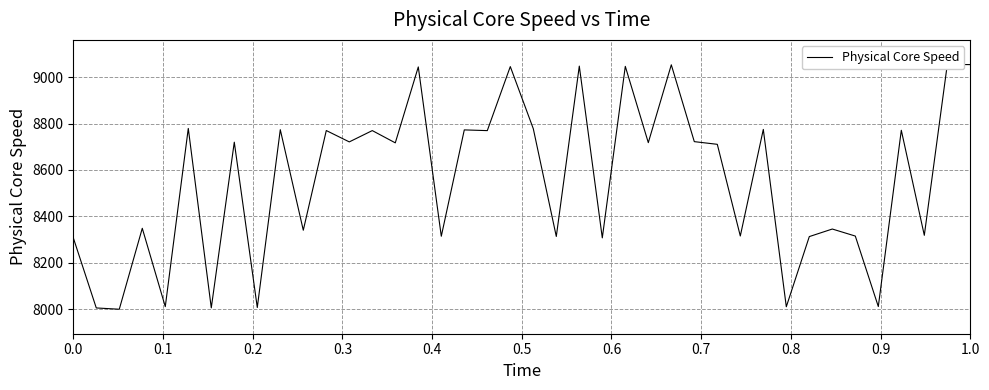

True or false: the data shows 2082.2 at 0.3.

False